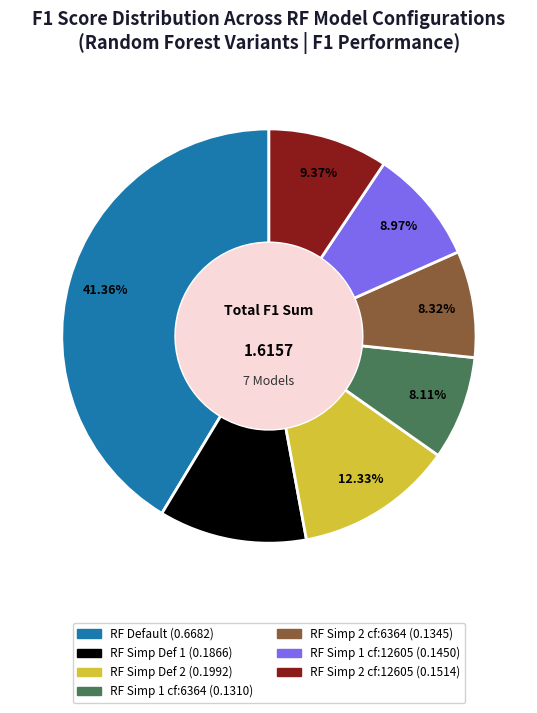

Is there any slice that represents more than half of the pie?

No